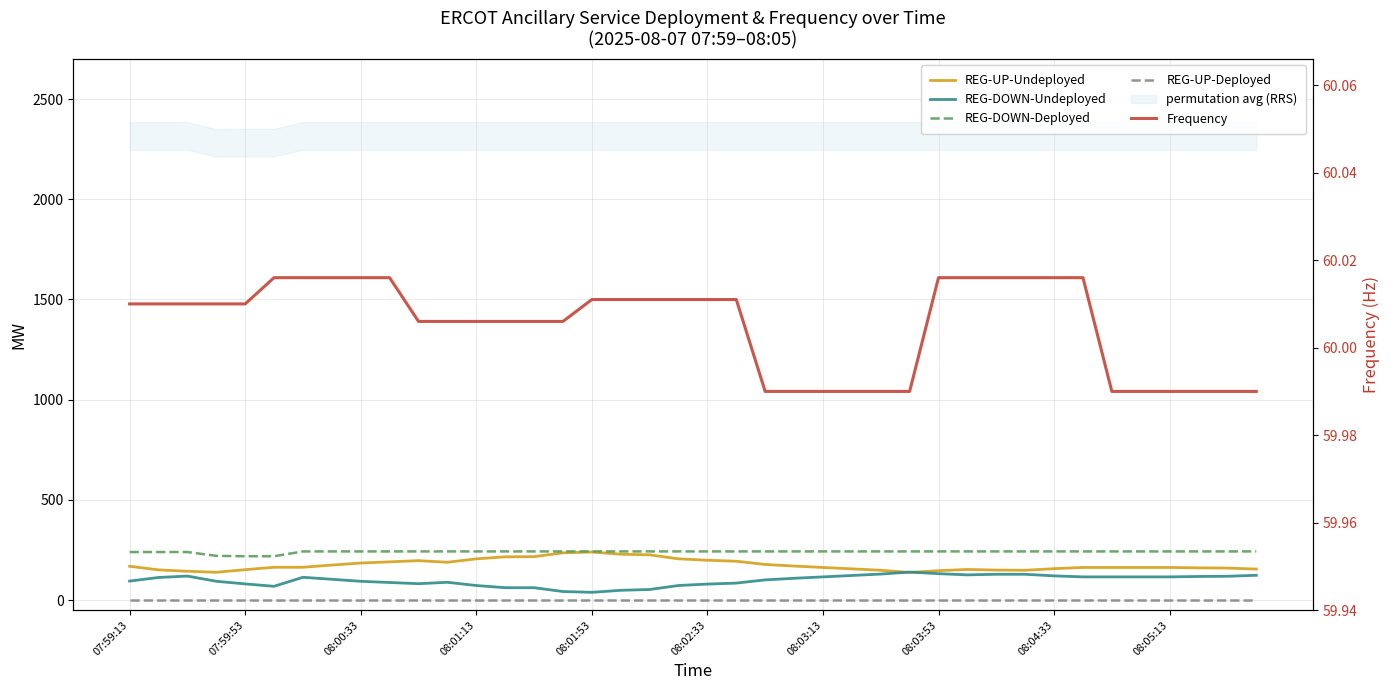

Where does the REG-UP-Undeployed series first go above 164?

07:59:13